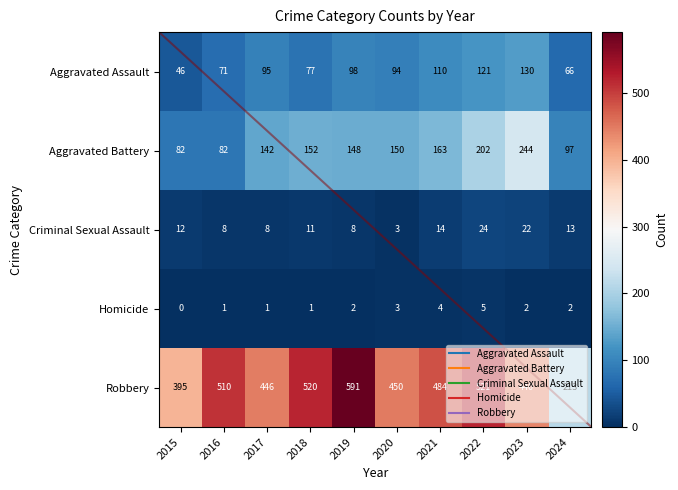

What is the sum of all Robbery values?

4570